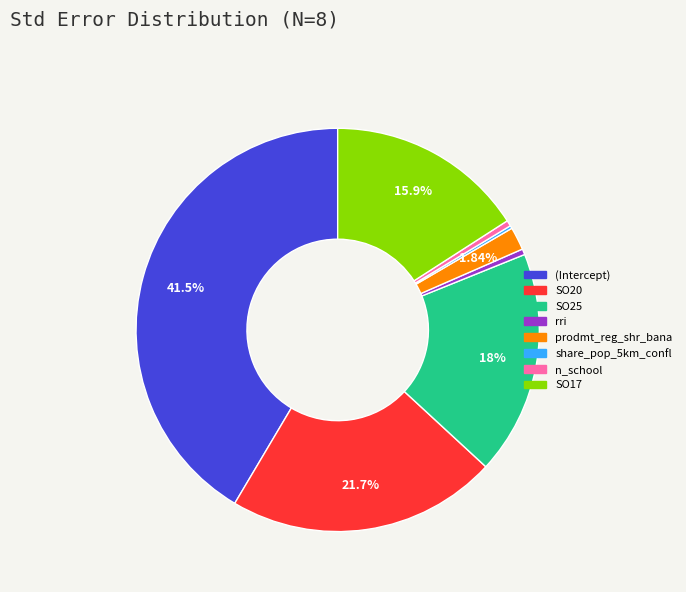

Is the sum of n_school and (Intercept) greater than half?

No